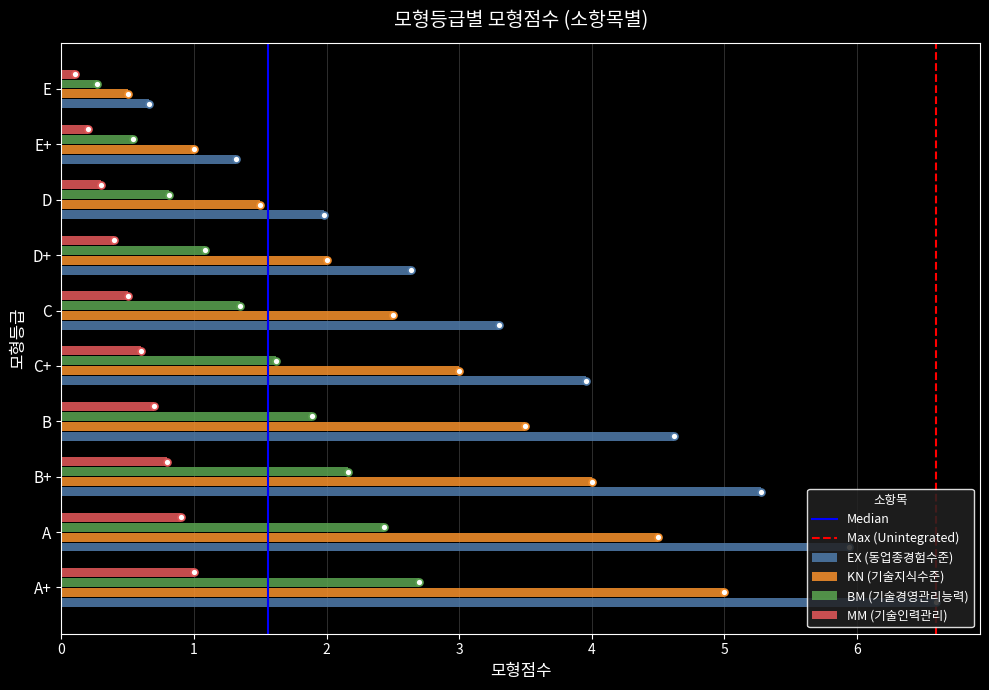

True or false: MM (기술인력관리) has a value of 1.0 at B.

False